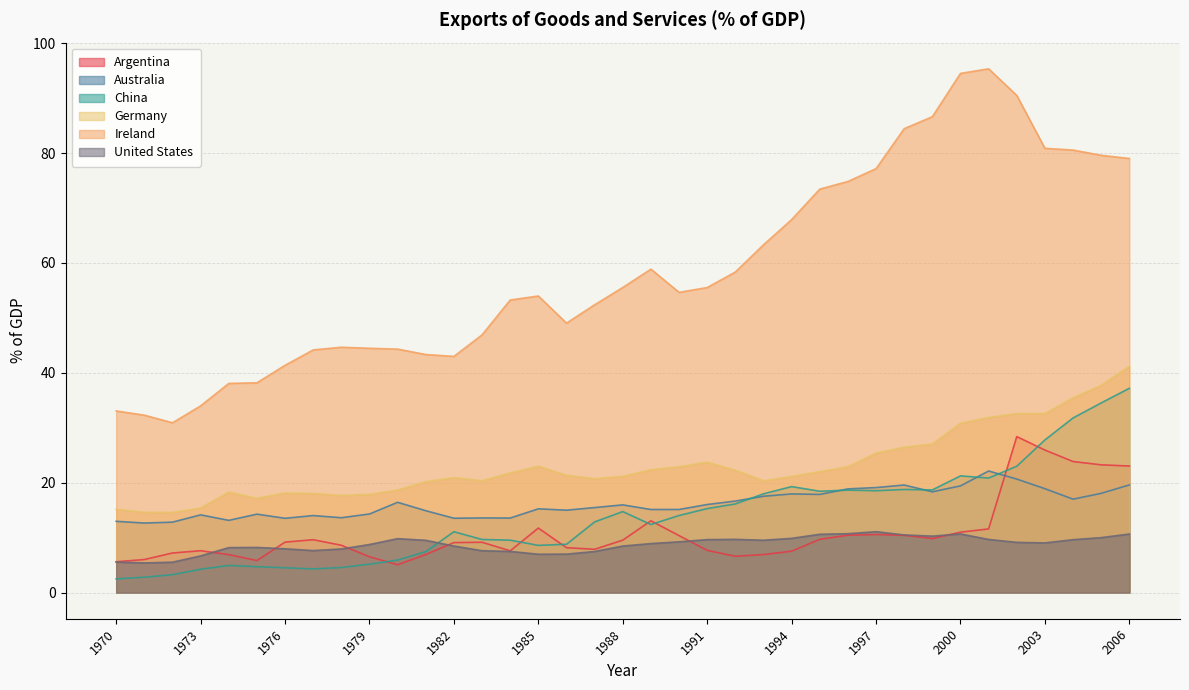

Reading left to right, what are all the values shown in this chart?

Argentina: 5.6	6.0	7.2	7.6	6.9	5.8	9.2	9.6	8.6	6.5	5.1	6.9	9.1	9.2	7.6	11.7	8.2	7.9	9.5	13.1	10.4	7.7	6.6	6.9	7.5	9.7	10.4	10.6	10.4	9.8	11.0	11.6	28.4	25.9	23.8	23.2	23.0
Australia: 13.0	12.6	12.8	14.1	13.1	14.3	13.5	14.0	13.6	14.3	16.4	14.9	13.5	13.6	13.6	15.2	15.0	15.5	16.0	15.1	15.1	16.0	16.6	17.5	17.9	17.9	18.9	19.1	19.6	18.3	19.4	22.1	20.7	18.9	17.0	18.1	19.6
China: 2.5	2.8	3.2	4.2	4.9	4.7	4.5	4.3	4.6	5.2	5.9	7.4	11.1	9.7	9.5	8.6	8.8	12.9	14.7	12.4	14.0	15.3	16.1	18.0	19.3	18.4	18.6	18.5	18.8	18.7	21.2	20.8	23.0	27.8	31.8	34.5	37.2
Germany: 15.2	14.6	14.6	15.4	18.3	17.2	18.1	18.0	17.7	17.9	18.7	20.2	20.9	20.3	21.8	23.0	21.3	20.7	21.1	22.4	22.9	23.7	22.3	20.4	21.1	22.0	22.9	25.4	26.5	27.0	30.8	31.9	32.6	32.6	35.4	37.7	41.2
Ireland: 33.1	32.3	30.9	34.0	38.1	38.2	41.4	44.2	44.6	44.5	44.3	43.3	43.0	46.9	53.2	54.0	49.0	52.4	55.5	58.9	54.6	55.5	58.3	63.3	67.9	73.4	74.8	77.2	84.4	86.6	94.5	95.3	90.5	80.9	80.5	79.6	79.0
United States: 5.5	5.4	5.5	6.7	8.2	8.2	8.0	7.6	7.9	8.7	9.8	9.5	8.5	7.6	7.5	7.0	7.0	7.5	8.5	8.9	9.2	9.6	9.7	9.5	9.9	10.6	10.7	11.1	10.5	10.3	10.7	9.7	9.1	9.0	9.6	10.0	10.7